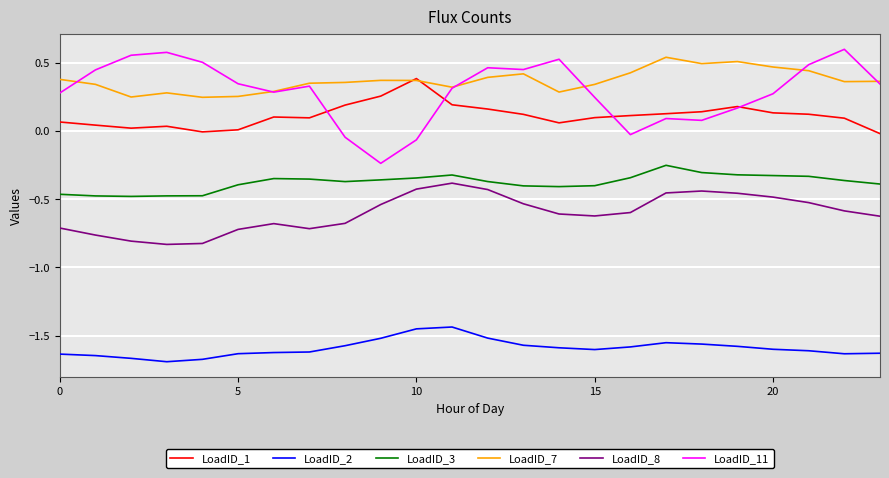

True or false: LoadID_7 and LoadID_8 intersect in this chart.

False